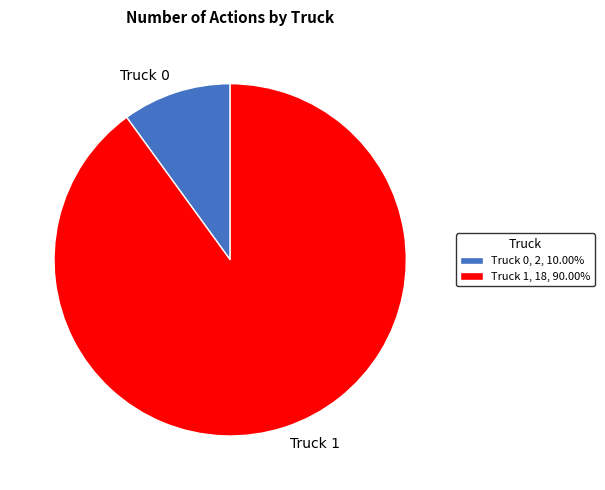

Do Truck 1 and Truck 0 together represent more than half of the pie?

Yes